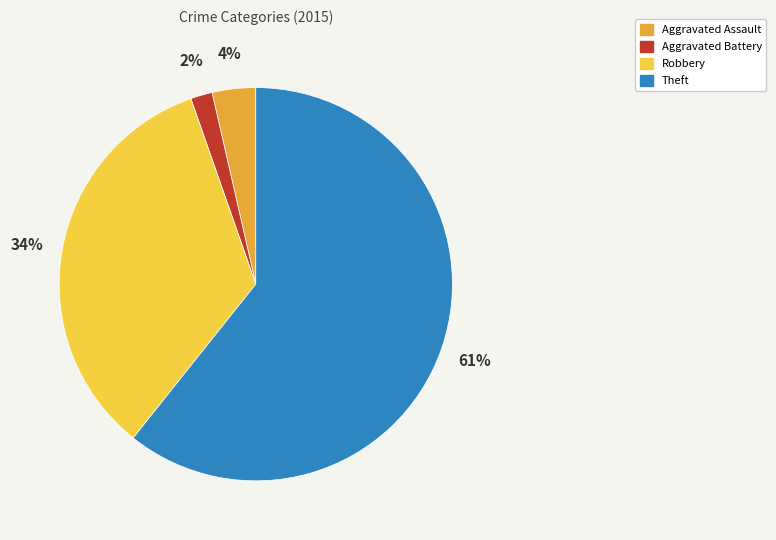

Which category accounts for the majority?

Theft